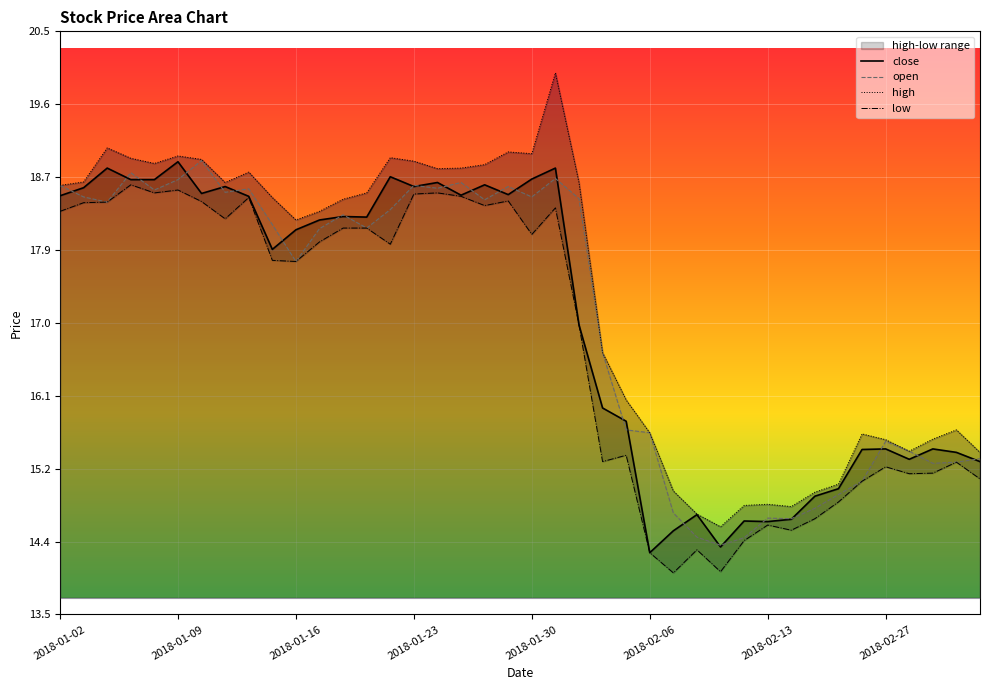

Where does the close series first go above 18?

2018-01-02